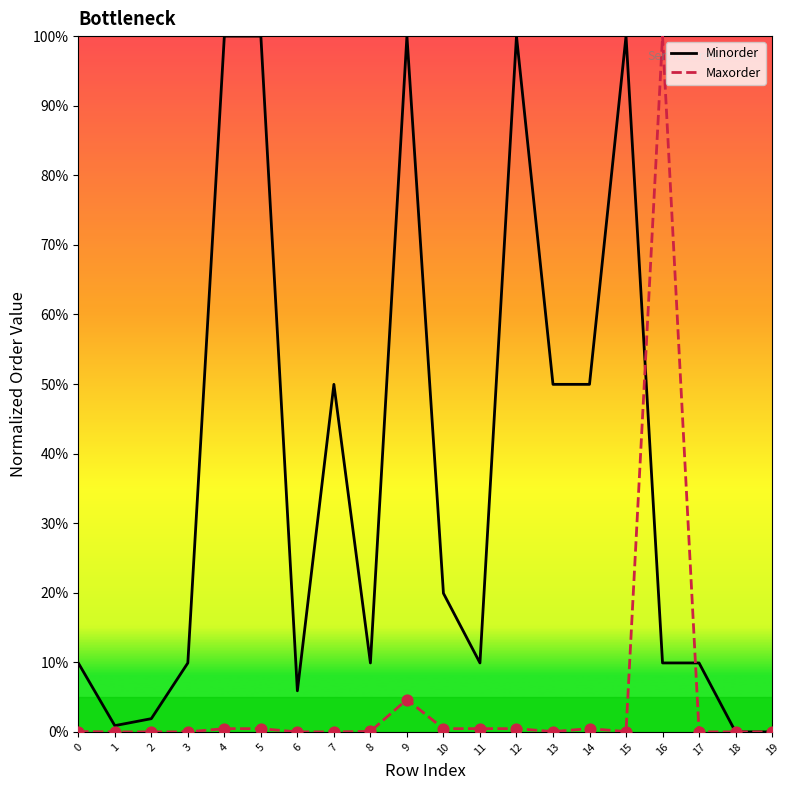

At how many categories does at least one series exceed 49?

9